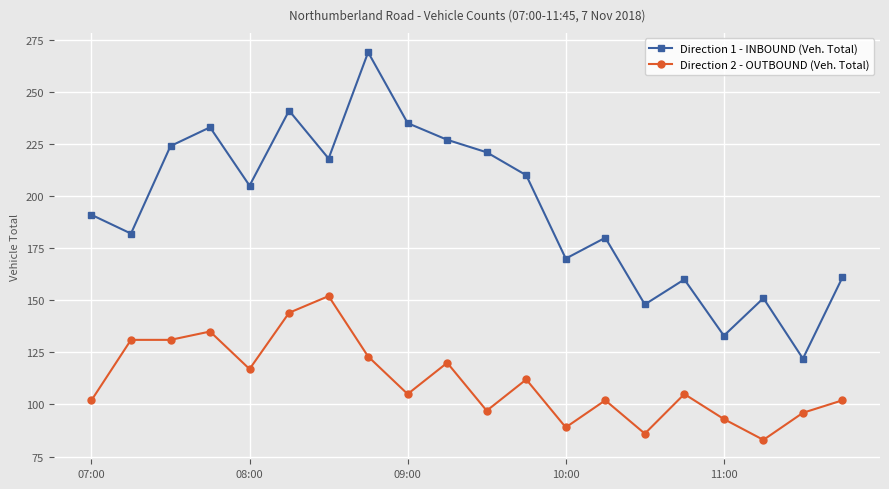

True or false: Direction 1 - INBOUND (Veh. Total) and Direction 2 - OUTBOUND (Veh. Total) cross at least once.

False